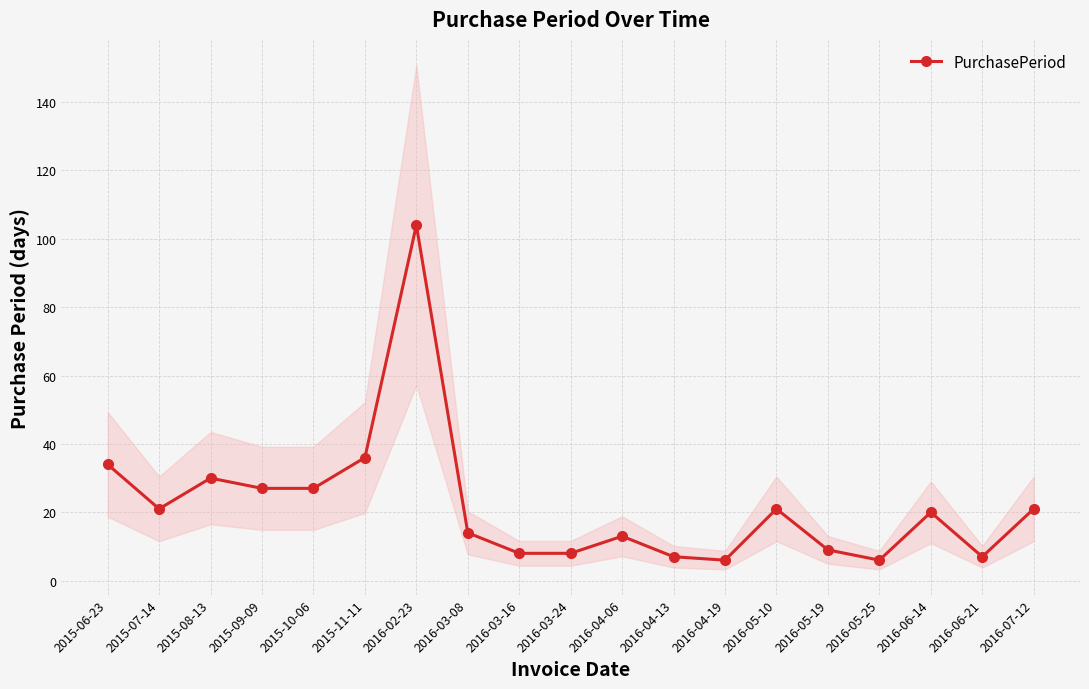

True or false: the data has more than 0 interior local peaks.

True